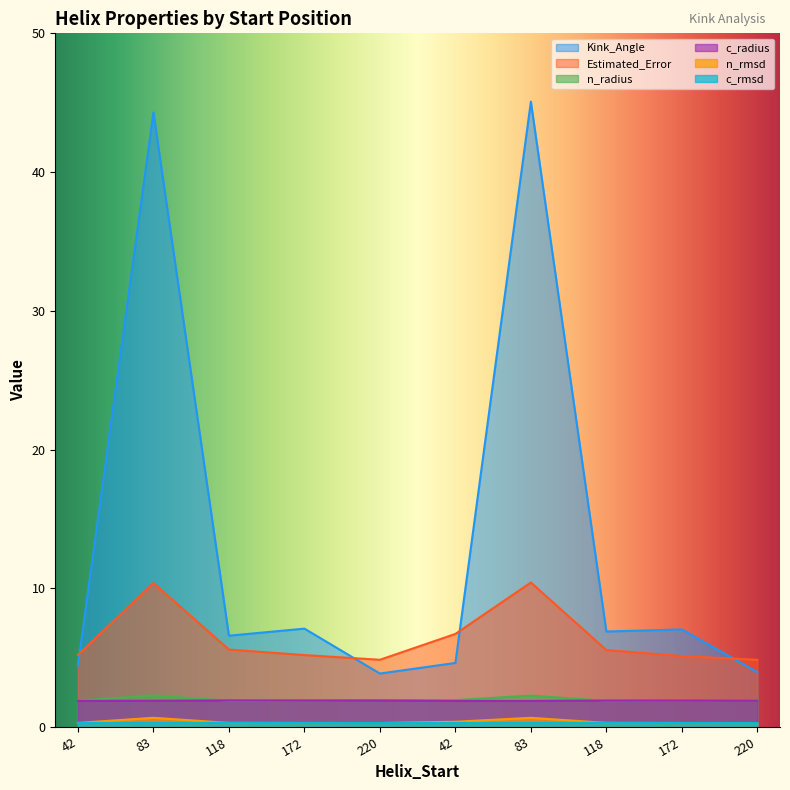

What is the label of the 8th point from the left?

118